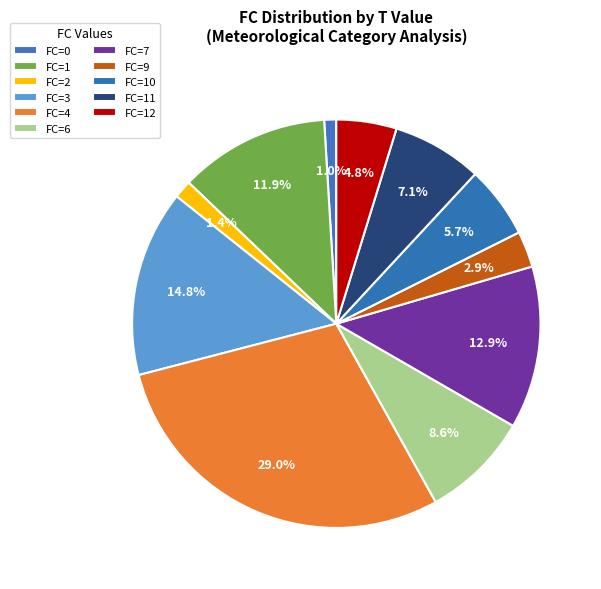

How many segments does this pie chart have?

11